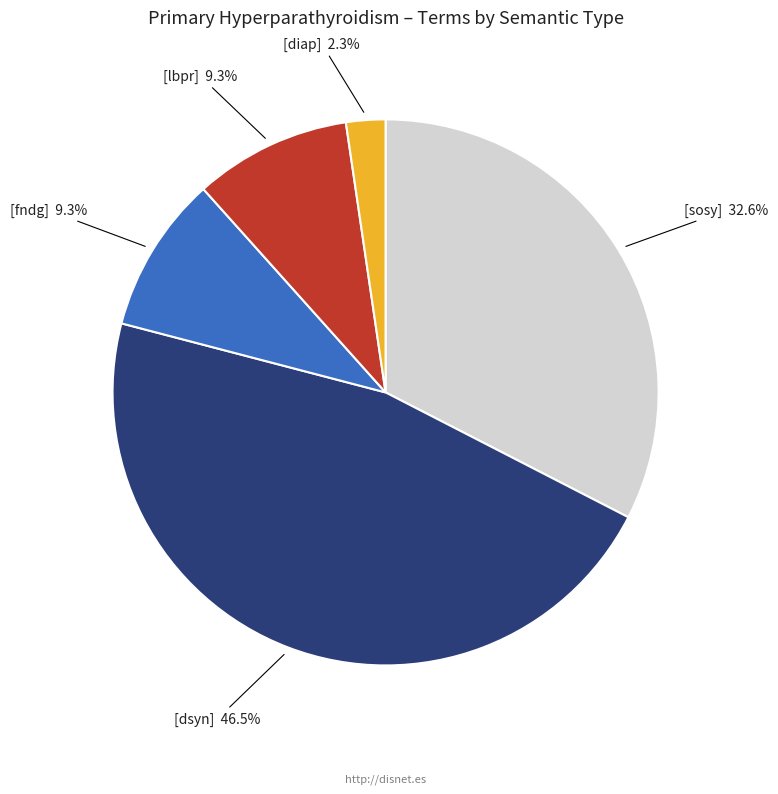

Approximately how many times larger is the value at [lbpr] compared to [fndg]?

1.0